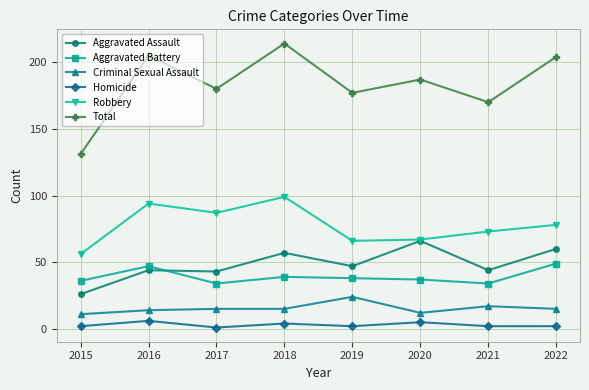

The Aggravated Battery series shows 49 at 2022. True or false?

True